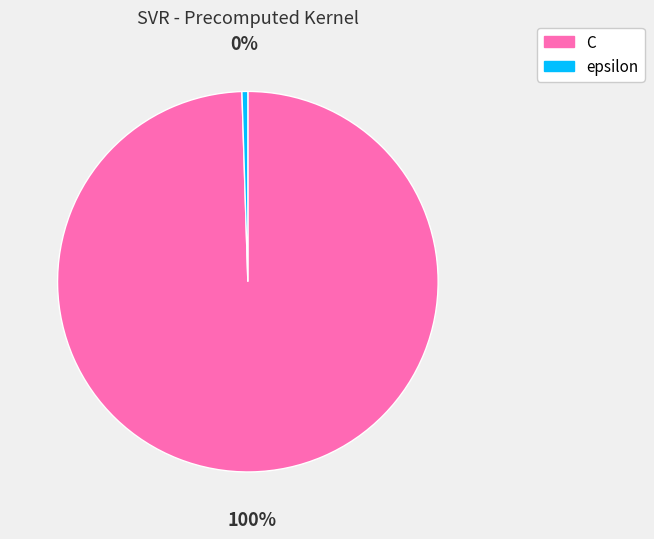

Which category has the biggest portion of the pie?

C